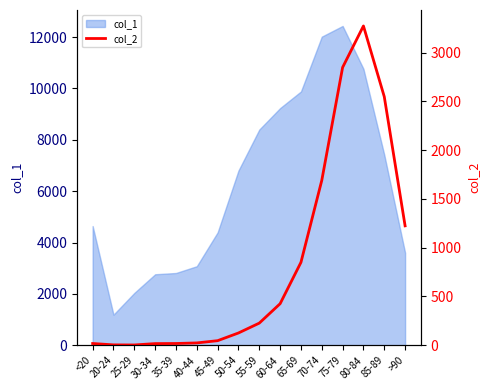

What is the minimum value for col_1?

1191